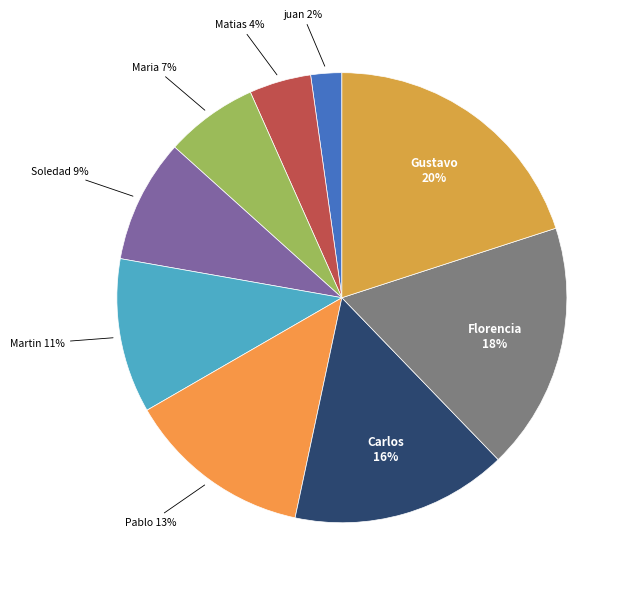

Do Carlos and Gustavo together represent more than half of the pie?

No